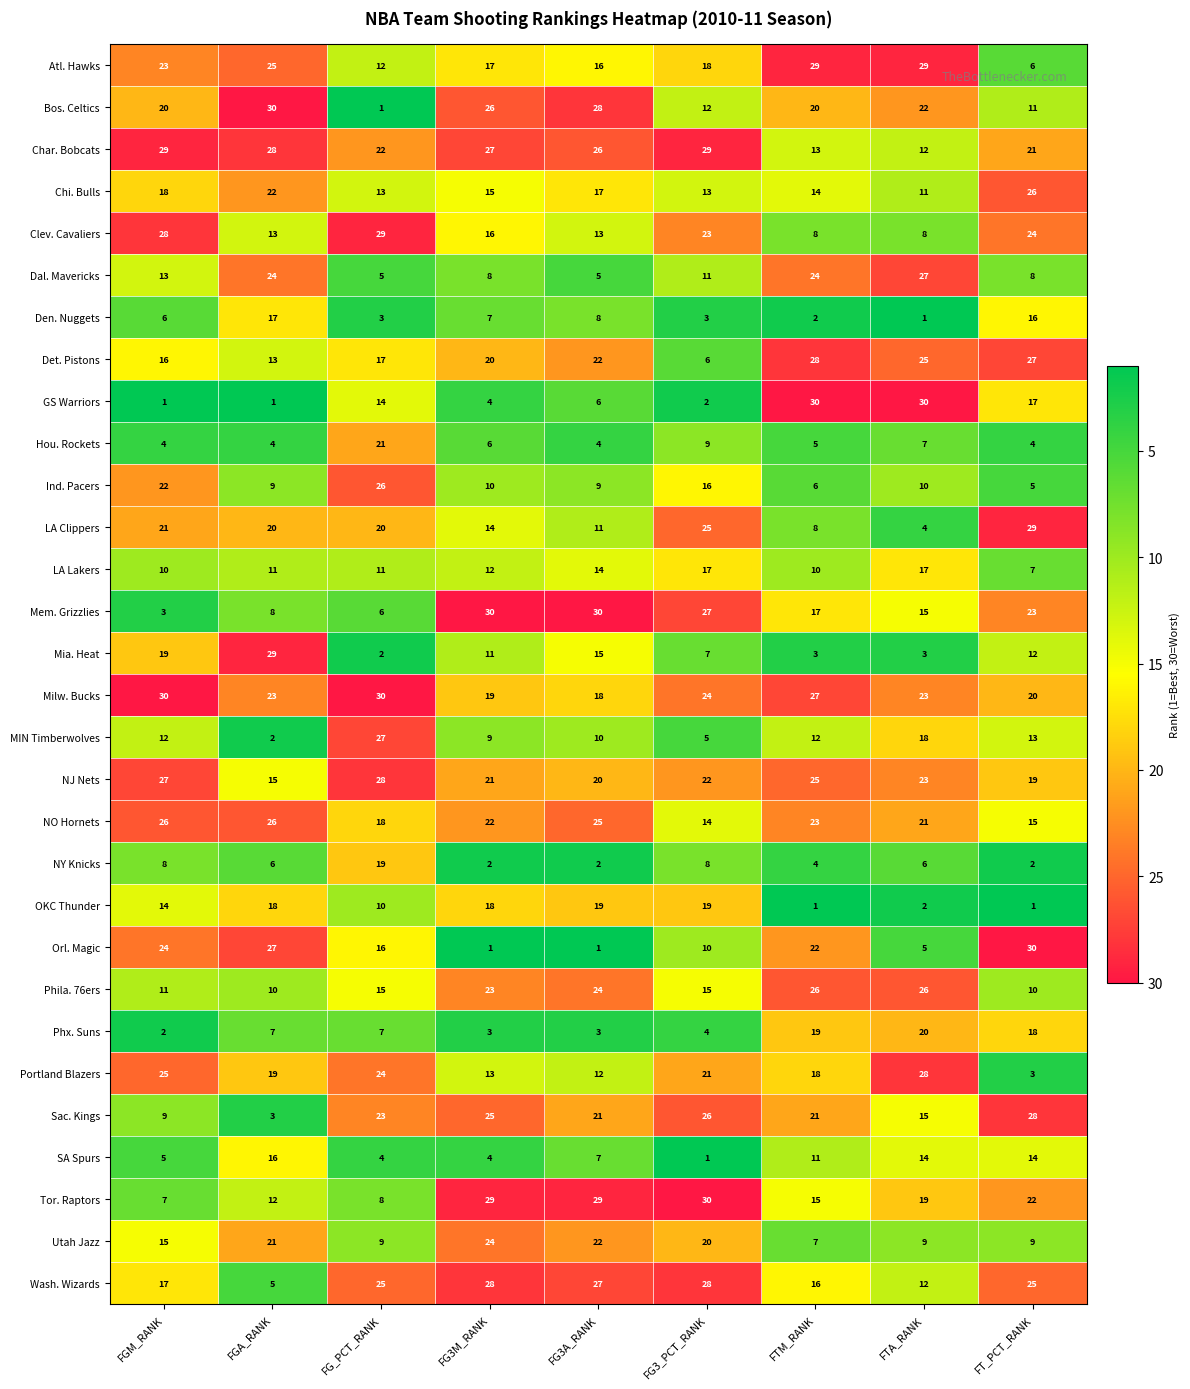

What is the lowest value of the Clev. Cavaliers series?

8